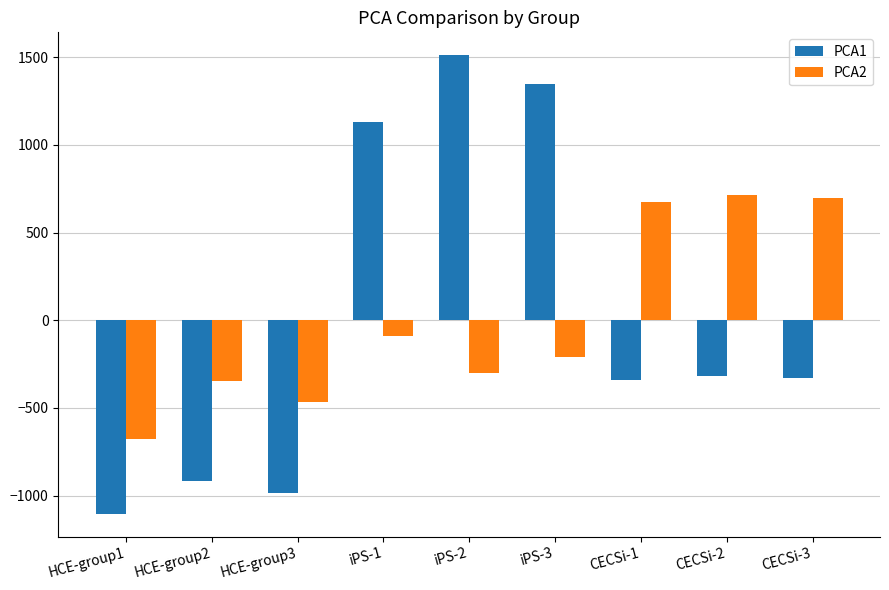

How many bars are there in each group?

2